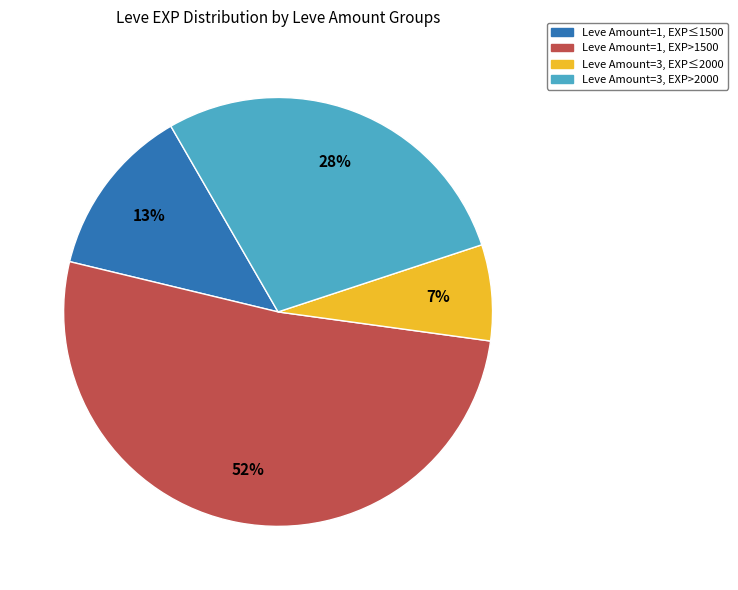

What is the largest slice in the pie chart?

Leve Amount=1, EXP>1500